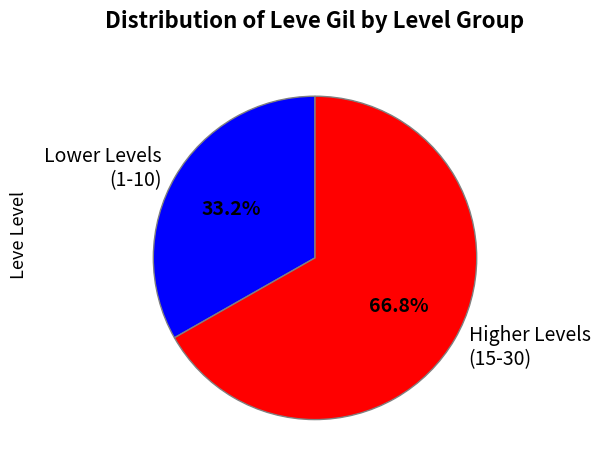

What is the smallest slice in the pie chart?

Lower Levels (1-10)